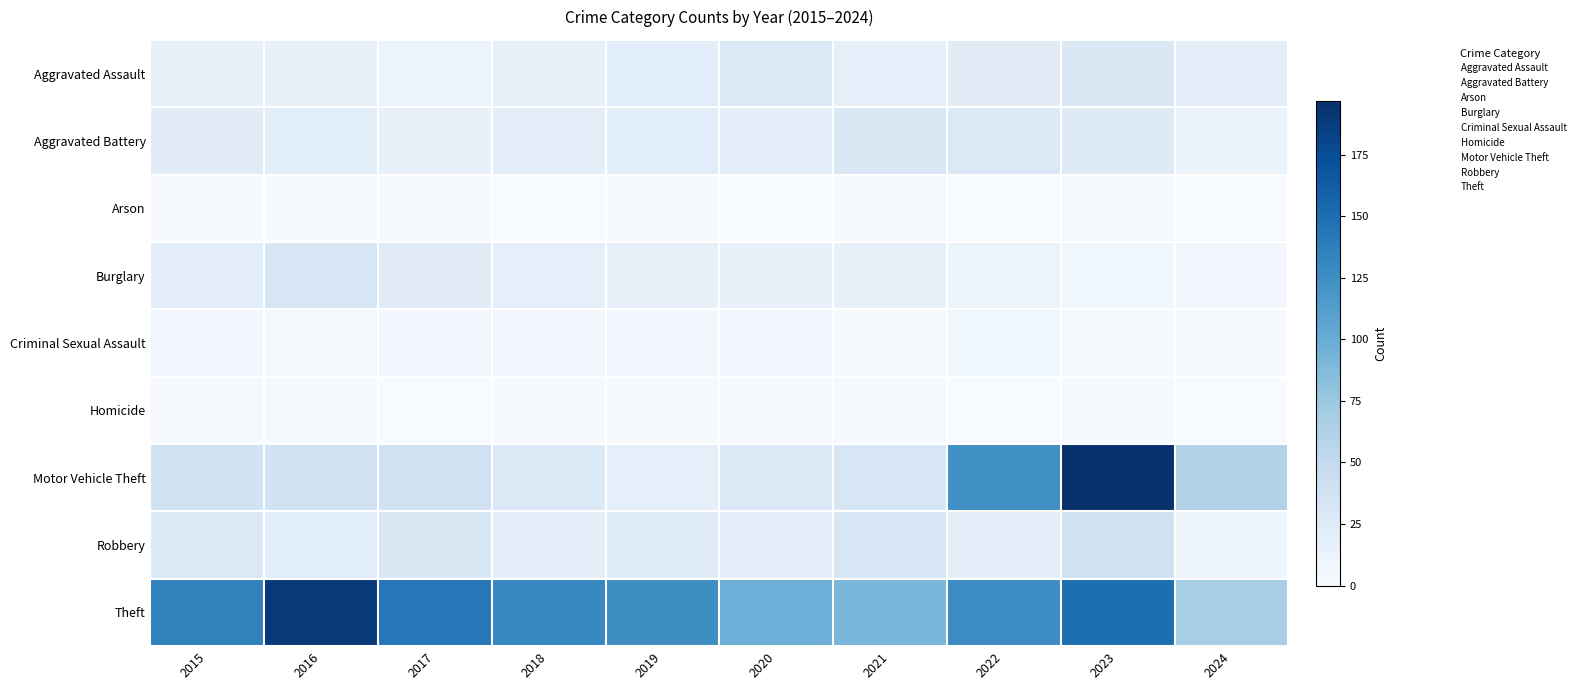

Rank the series by their maximum value, from lowest to highest.

Arson, Homicide, Criminal Sexual Assault, Aggravated Assault, Aggravated Battery, Burglary, Robbery, Theft, Motor Vehicle Theft